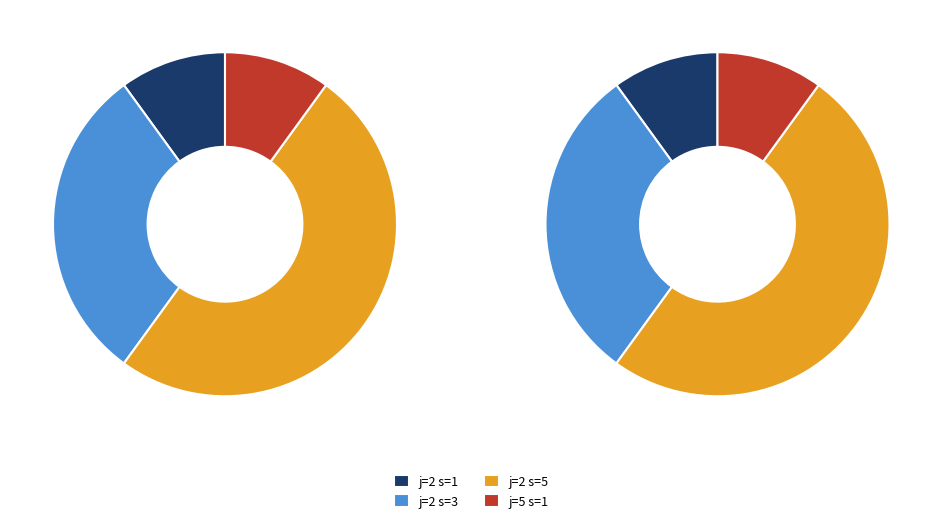

Count the number of slices in the pie.

4